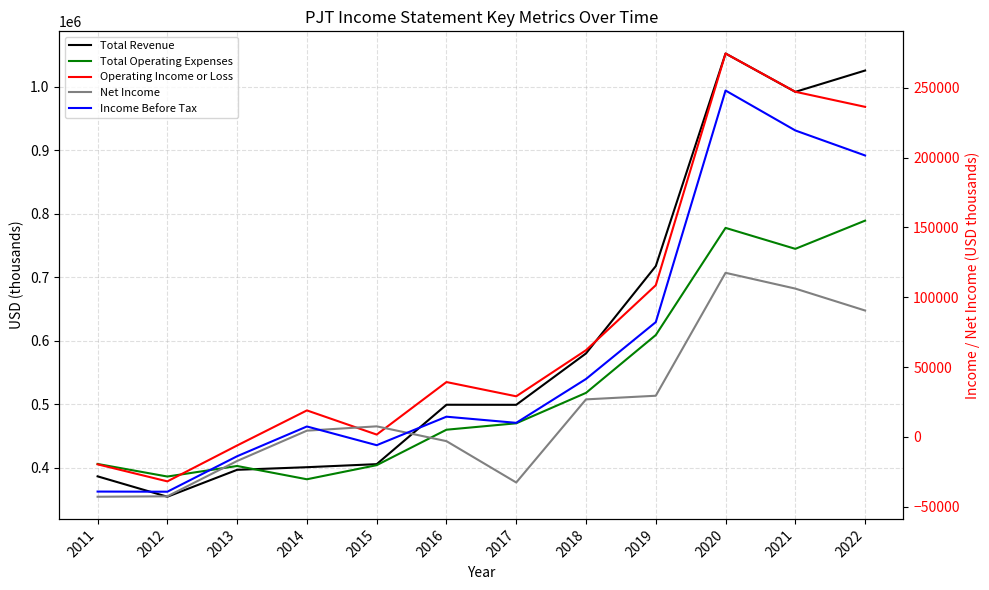

At which category does Income Before Tax reach its first local valley?

2012